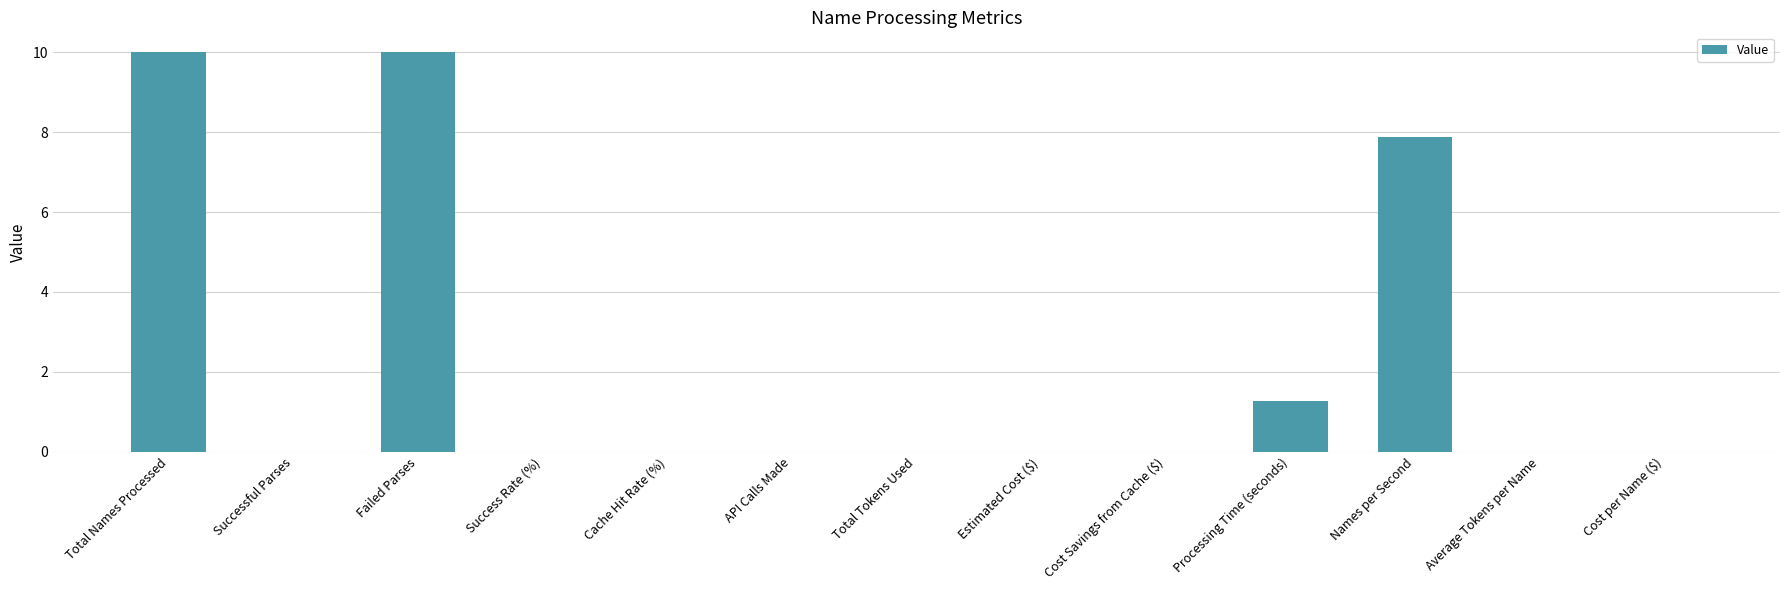

What is the ratio of the value at Total Names Processed to the value at Names per Second?

1.3